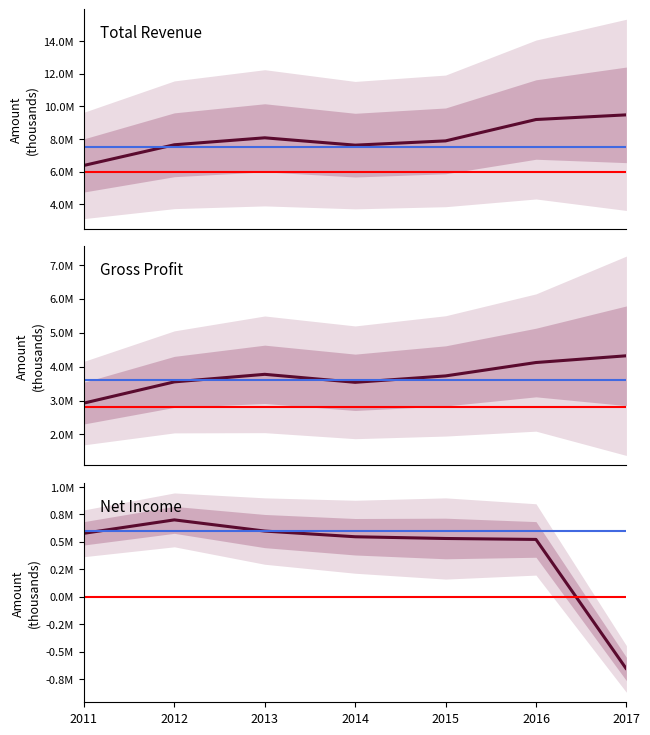

What are all the series names shown in the legend?

Total Revenue, Gross Profit, Net Income